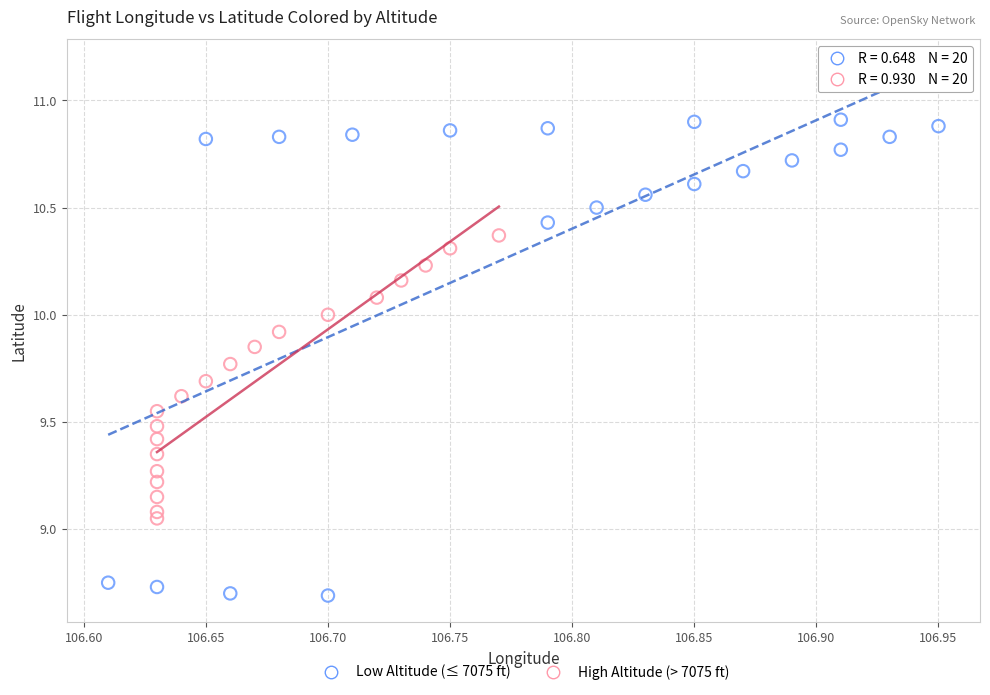

What are all the series names shown in the legend?

Low Altitude (≤ 7075 ft), High Altitude (> 7075 ft)